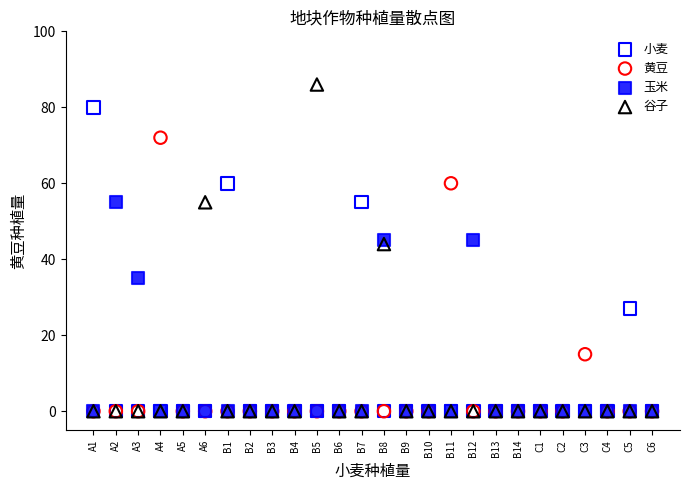

Which series has the largest Y range (max minus min)?

谷子